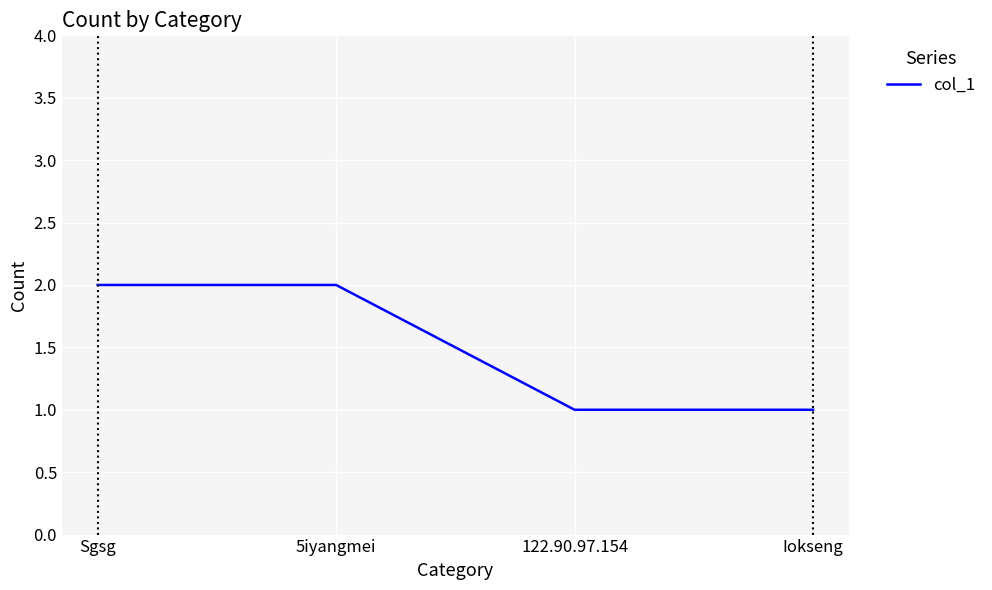

What is the greatest value displayed?

2